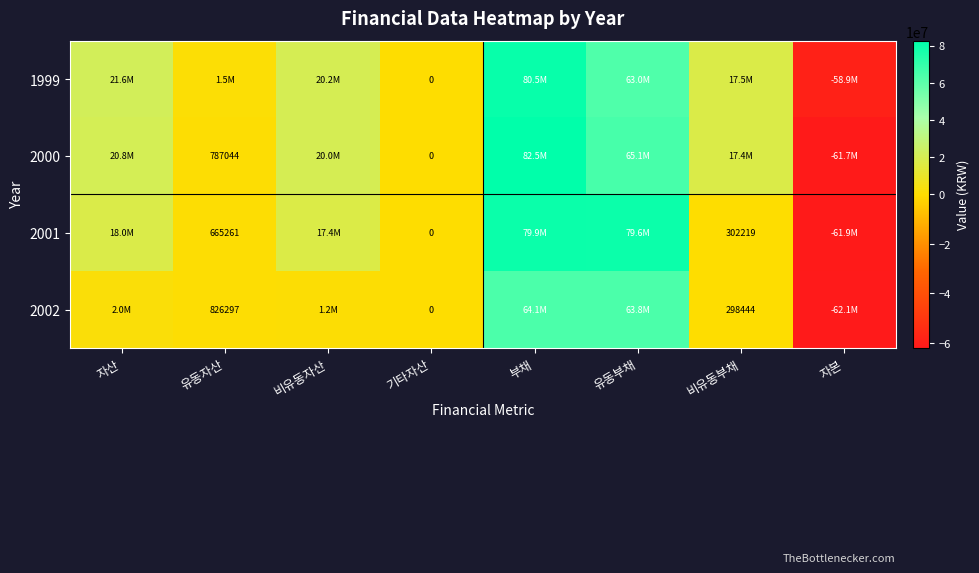

At which category does the chart reach its minimum across all series?

자본